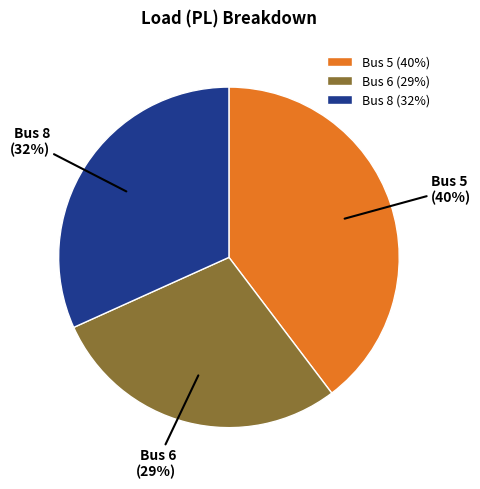

Count the number of slices in the pie.

3